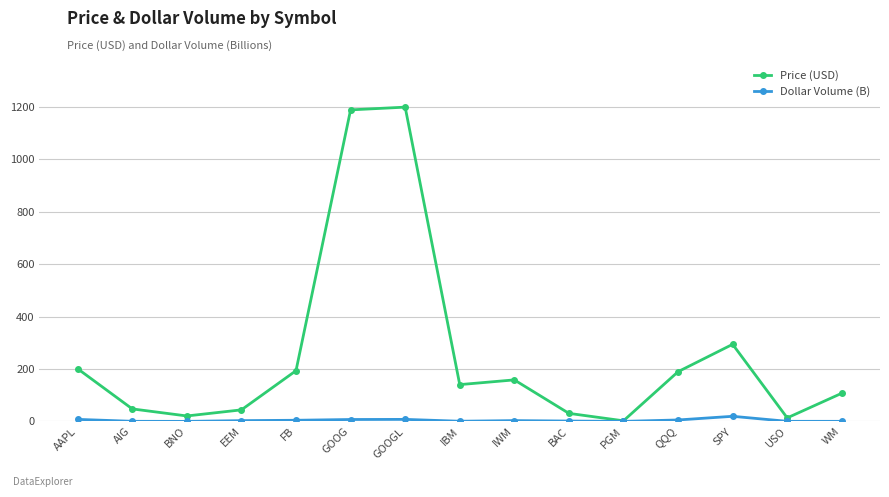

Between GOOGL and WM, which series saw the biggest shift?

Price (USD)